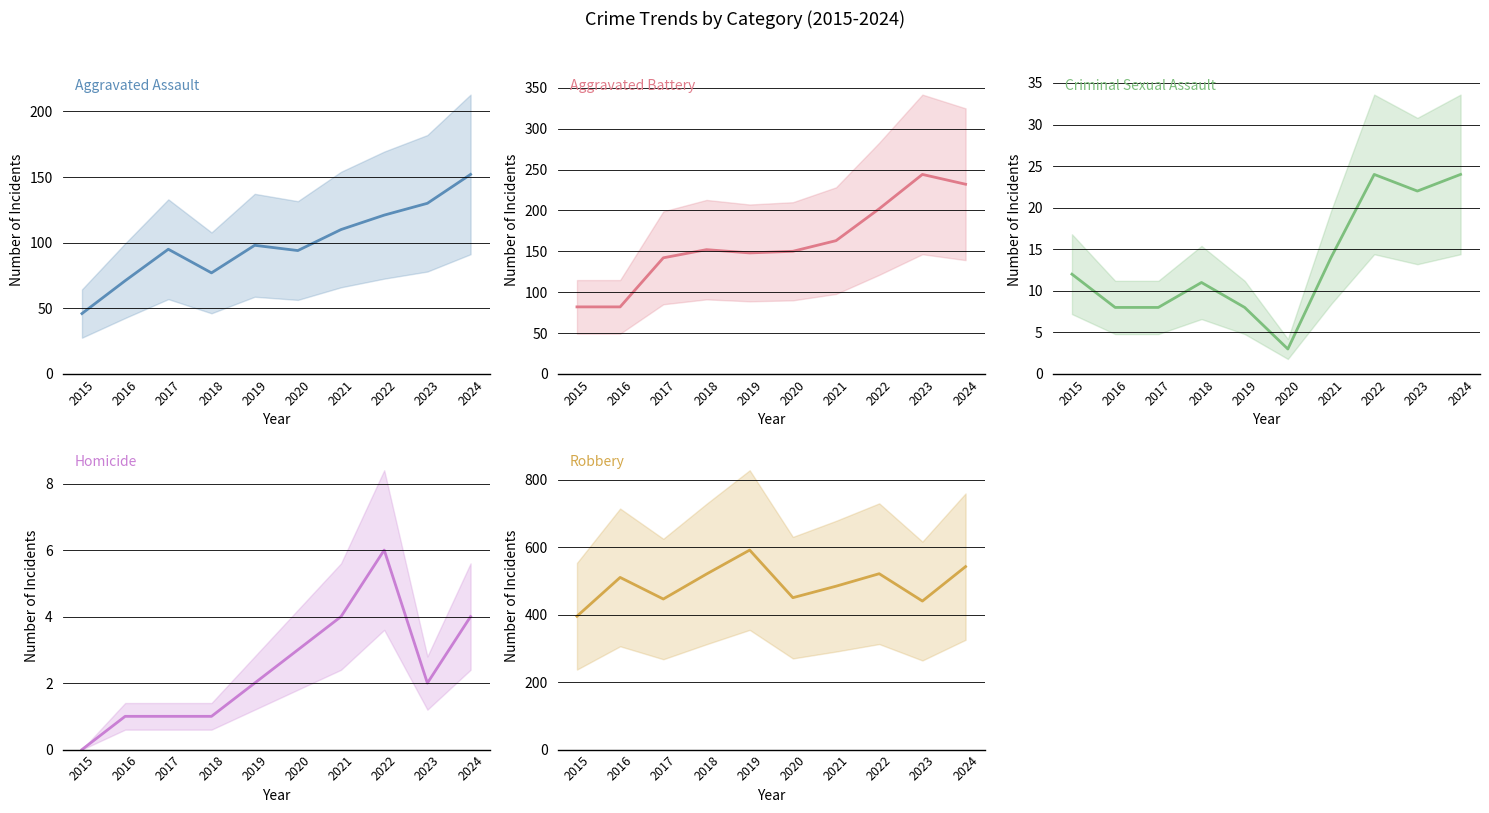

Is it true that Aggravated Battery equals 89 at 2022?

False